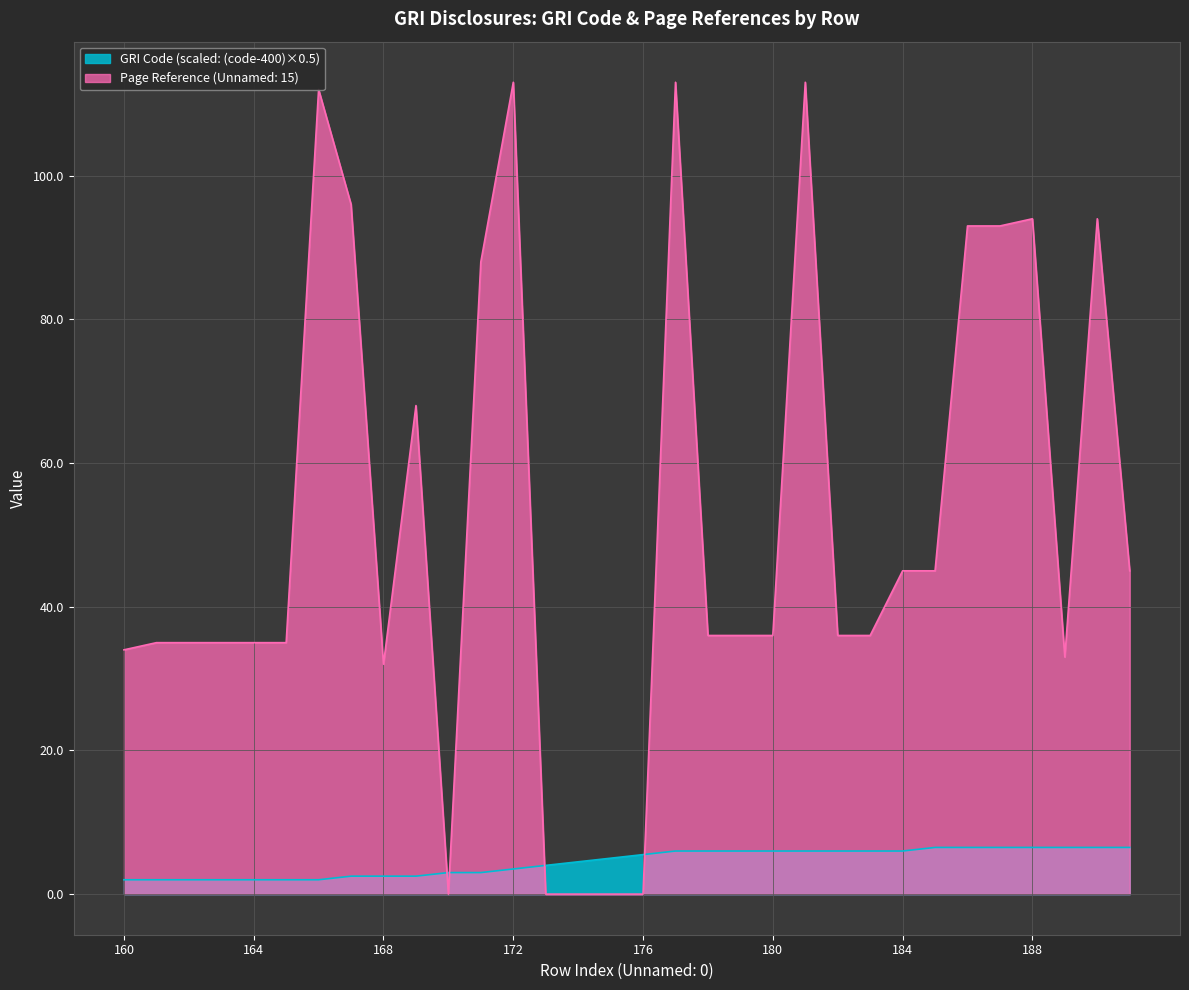

At how many categories does at least one series exceed 18?

27